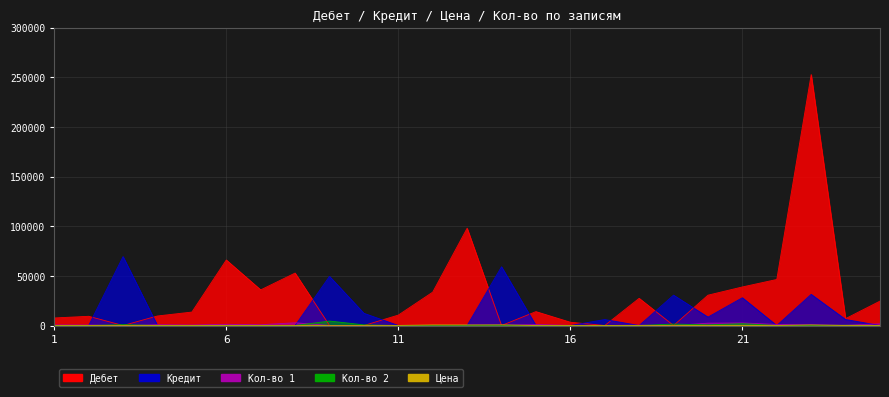

True or false: Кол-во 2 and Кредит cross at least once.

False